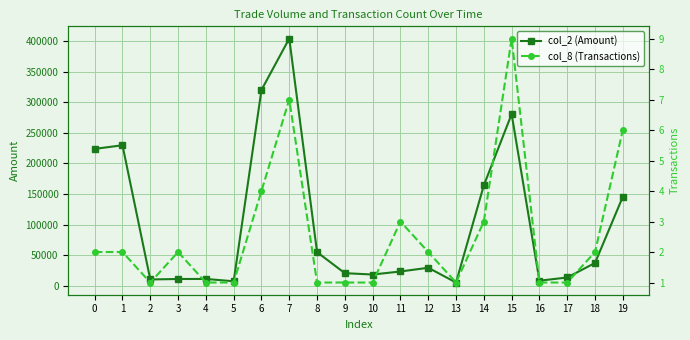

How many lines are shown in the chart?

2